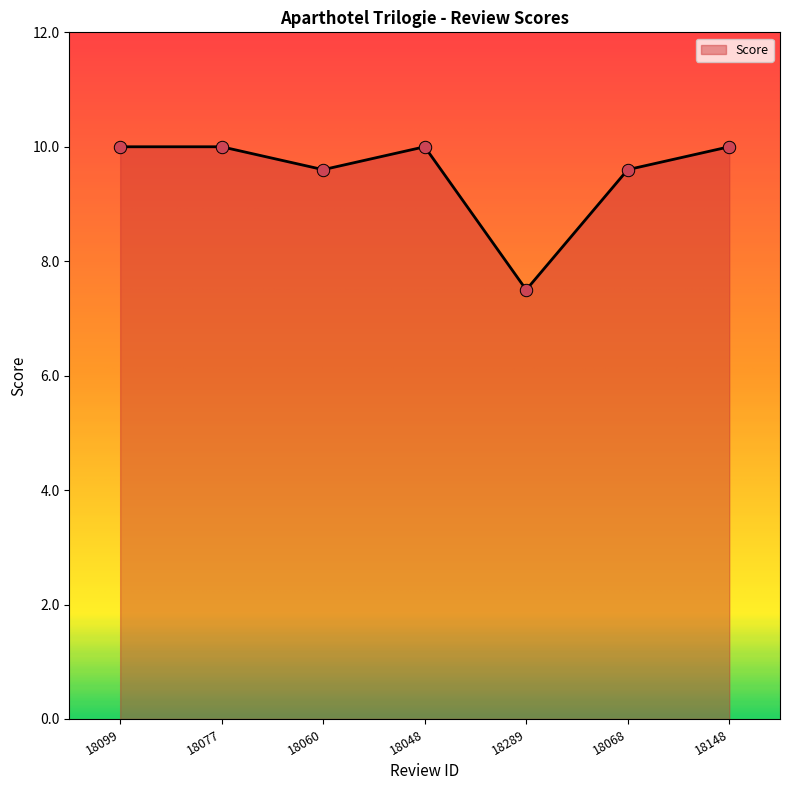

What is the change in value from 18077 to 18289?

-2.5